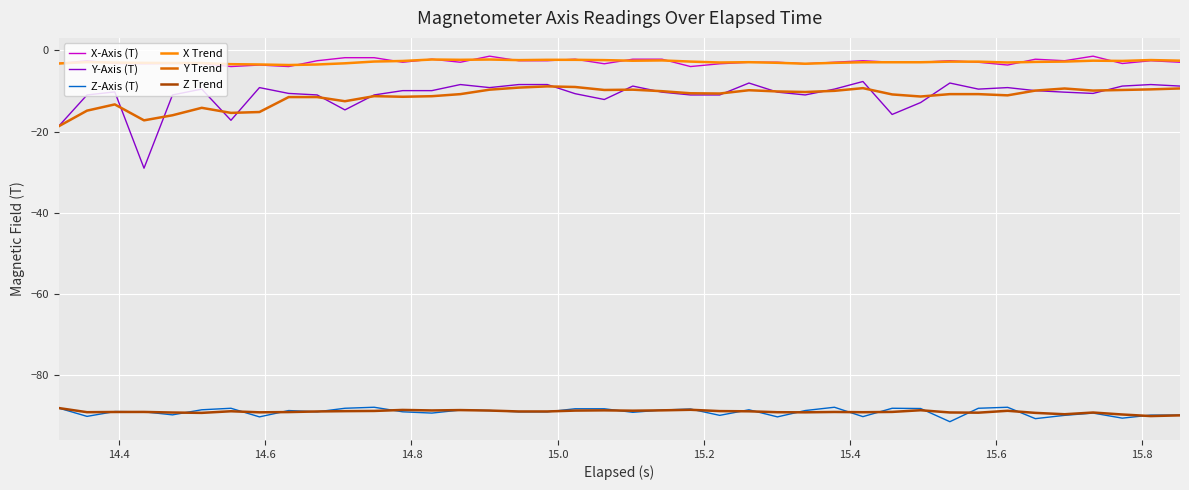

What is the smallest value displayed?

-91.6